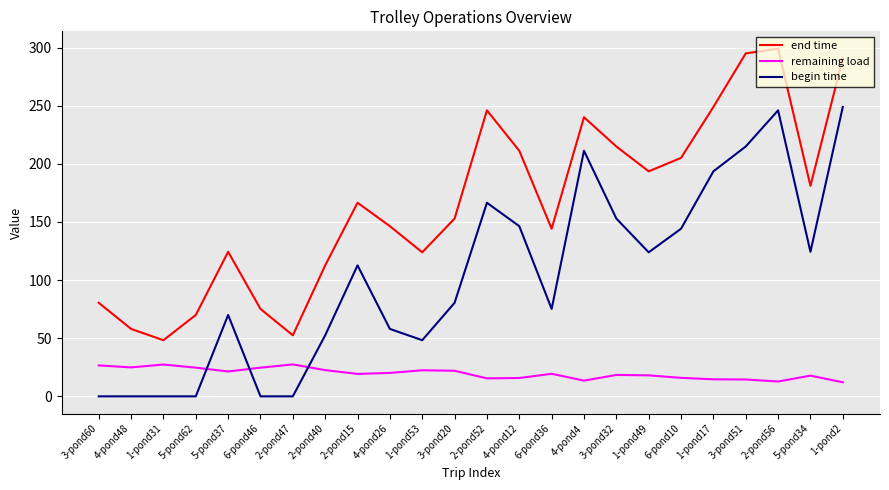

What is the difference between the second highest and second lowest values in the remaining load series?

14.6